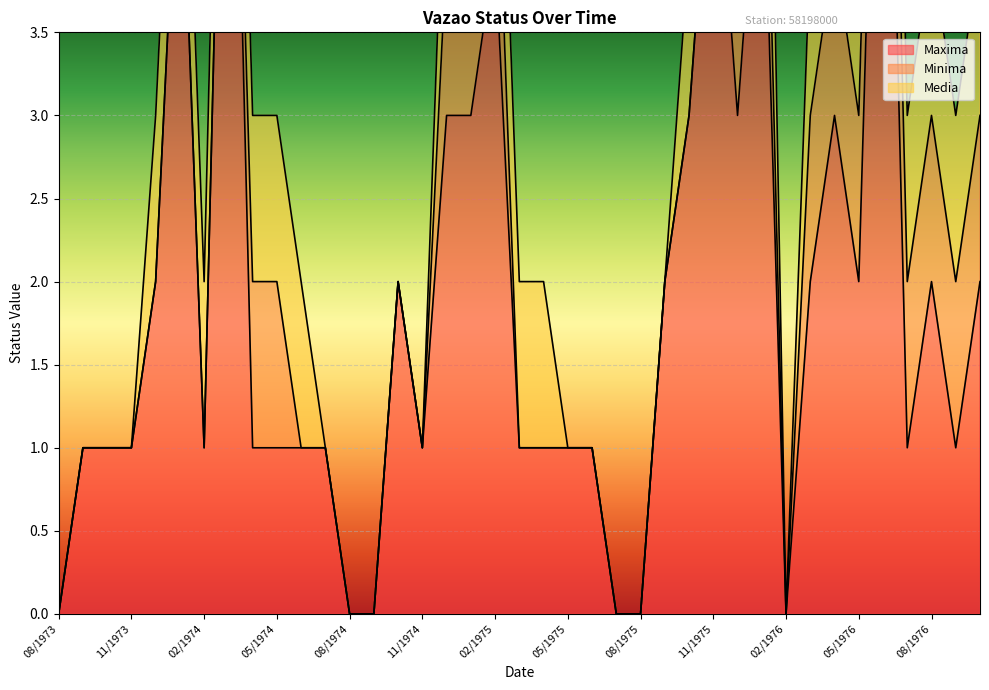

Where is the first local maximum for Maxima?

01/1974